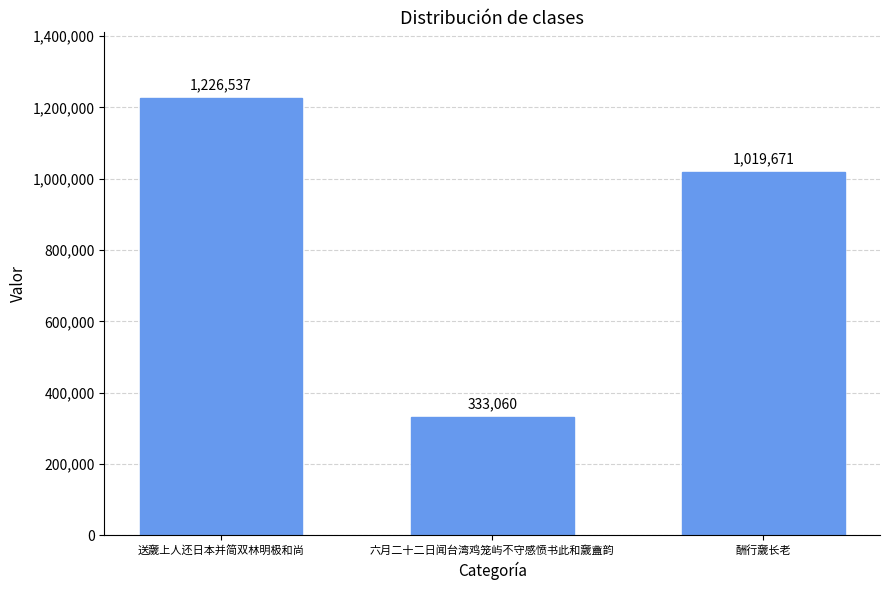

Reading left to right, list all the values displayed in this chart.

送奯上人还日本并简双林明极和尚=1226537	六月二十二日闻台湾鸡笼屿不守感愤书此和奯盦韵=333060	酬行奯长老=1019671